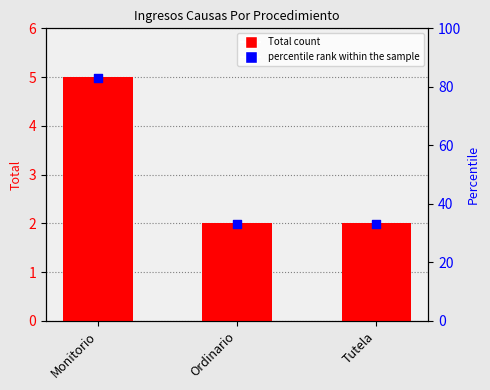

Which series has the largest total across all categories?

percentile rank within the sample